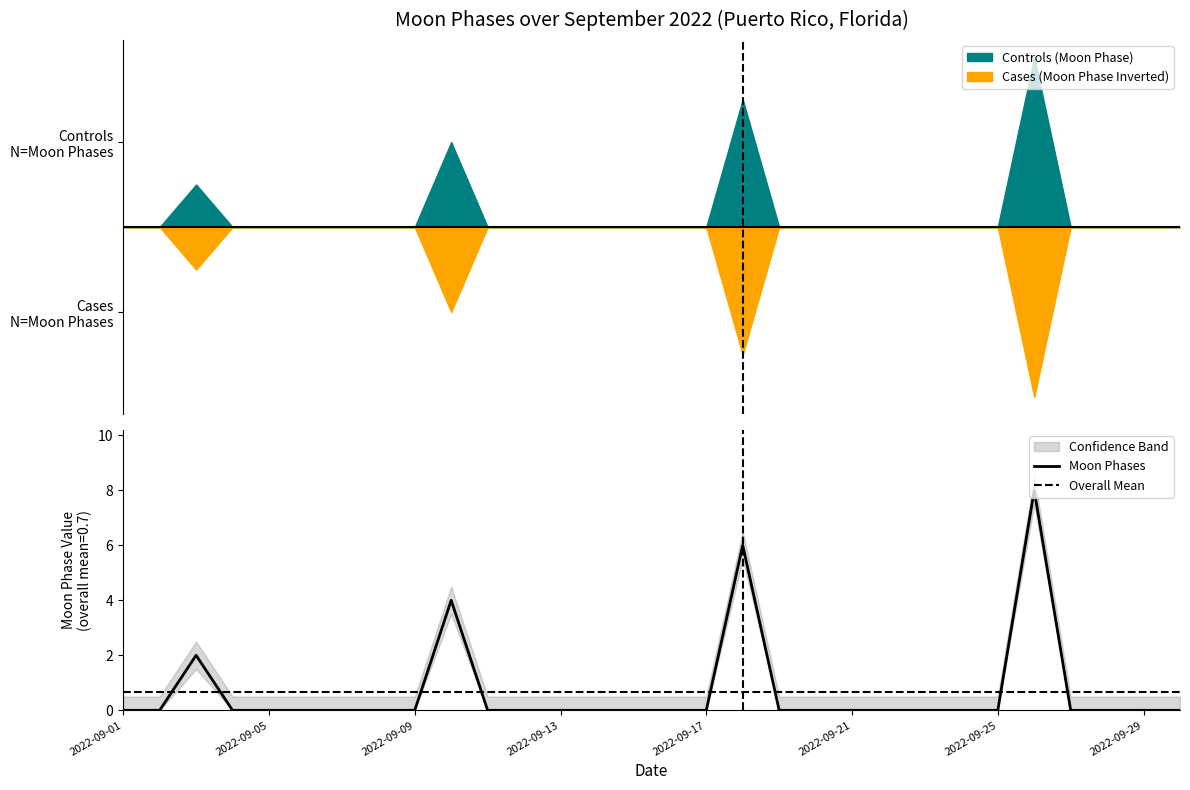

Which label corresponds to the smallest value in the chart?

2022-09-01